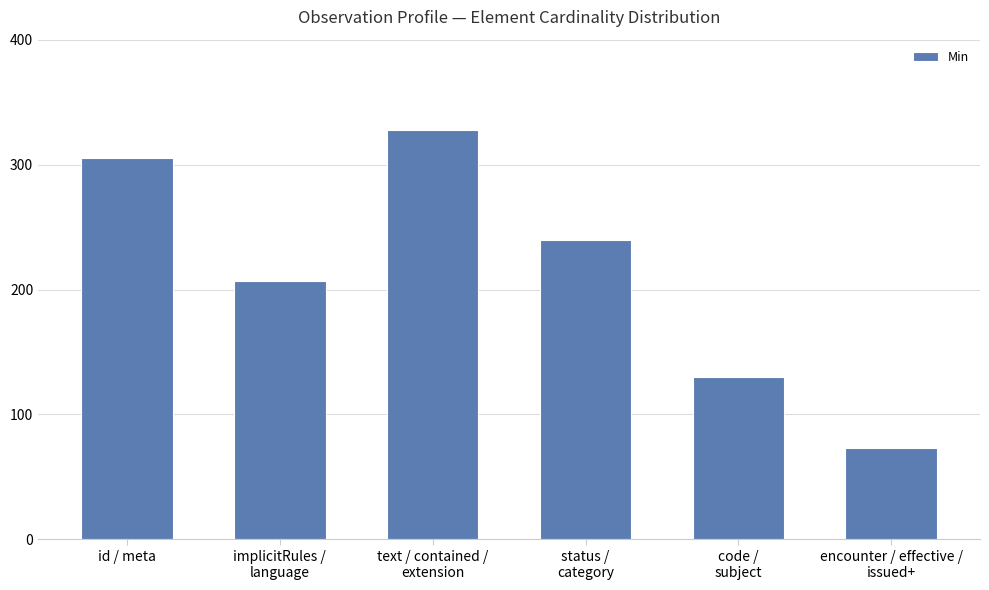

At which category does the chart reach its peak across all series?

text / contained /
extension